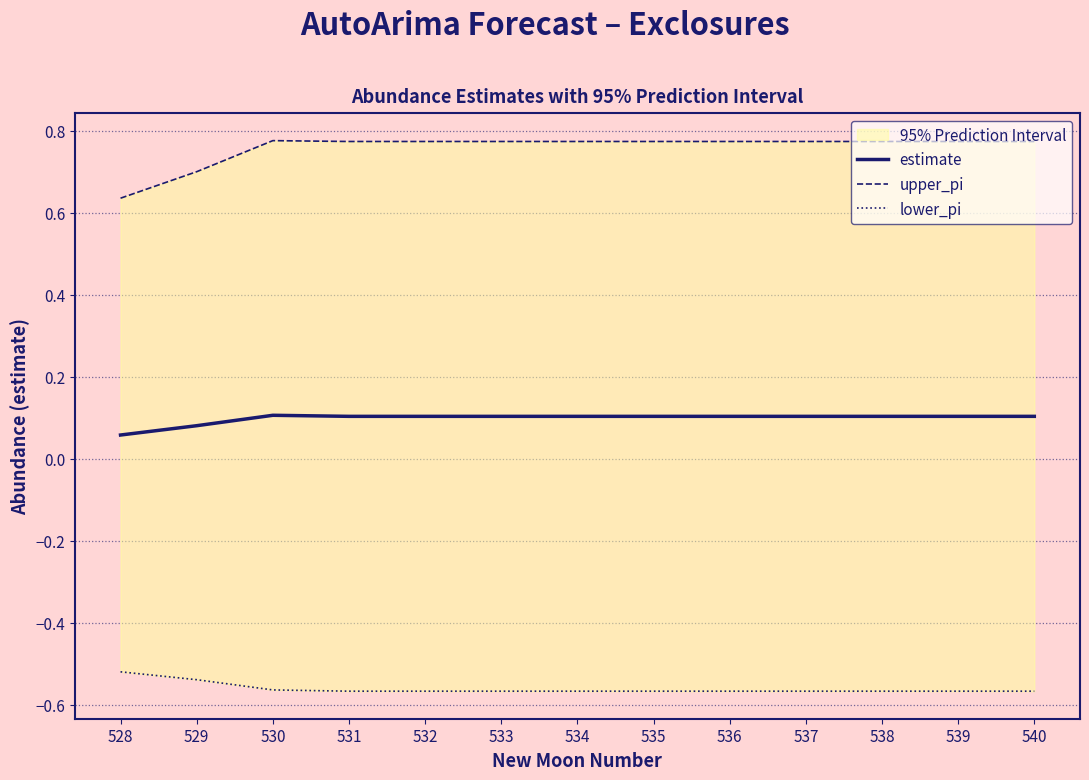

At how many categories does at least one series exceed 0?

13